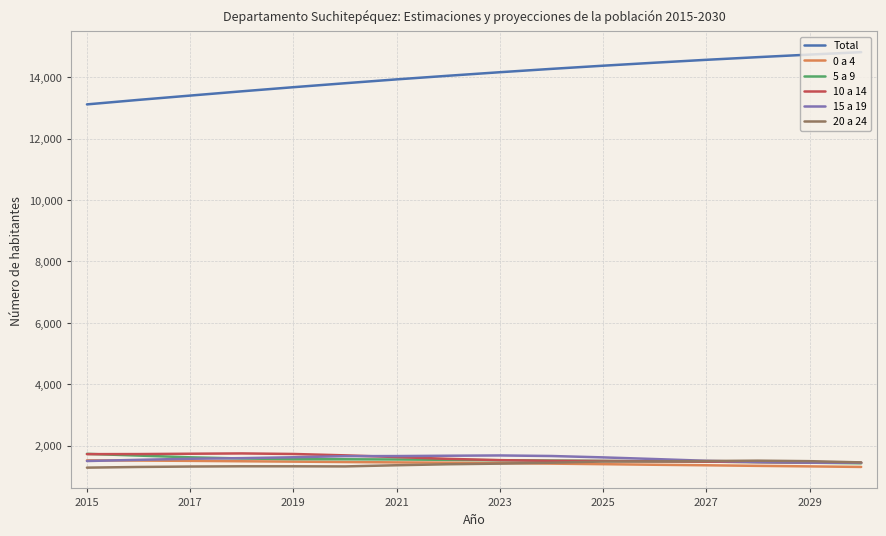

Which series has the largest total across all categories?

Total